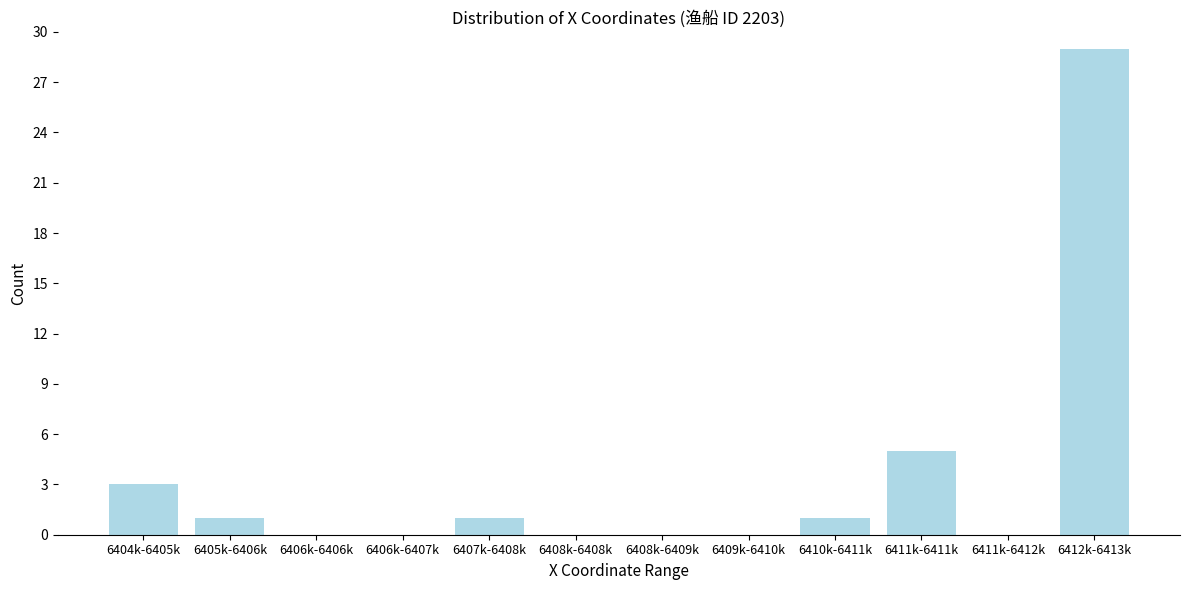

Reading left to right, transcribe all the data shown in this chart.

6404k-6405k=3	6405k-6406k=1	6406k-6406k=0	6406k-6407k=0	6407k-6408k=1	6408k-6408k=0	6408k-6409k=0	6409k-6410k=0	6410k-6411k=1	6411k-6411k=5	6411k-6412k=0	6412k-6413k=29